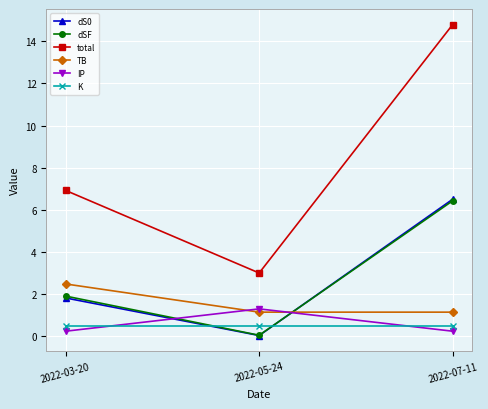

At which category is the sum across all series the highest?

2022-07-11